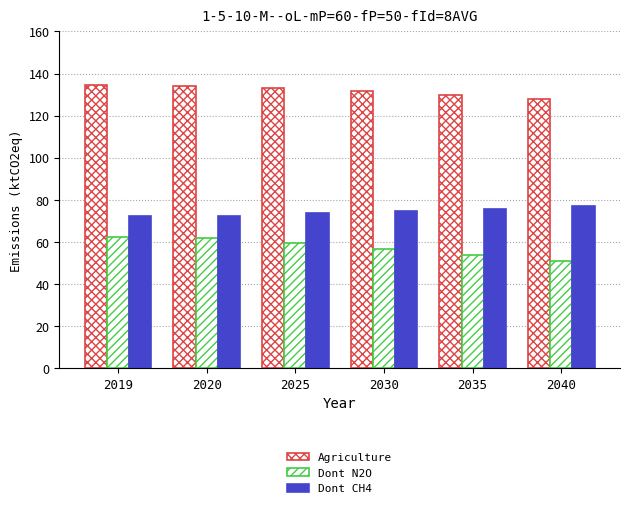

The value of Dont CH4 at 2035 is 75.8. True or false?

True